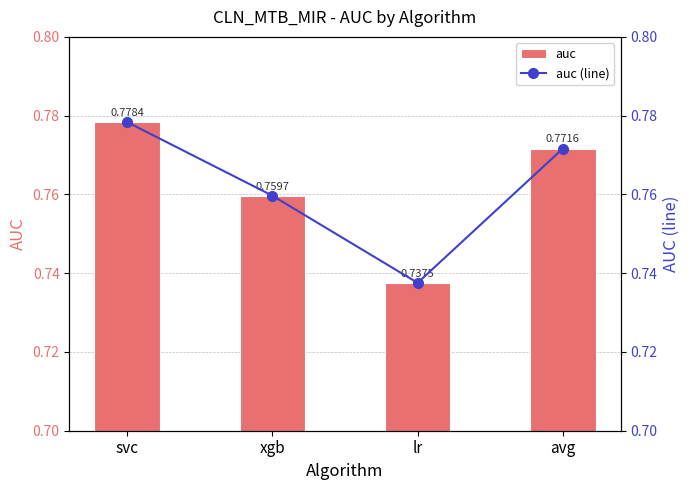

What is the maximum value shown in the chart?

0.8